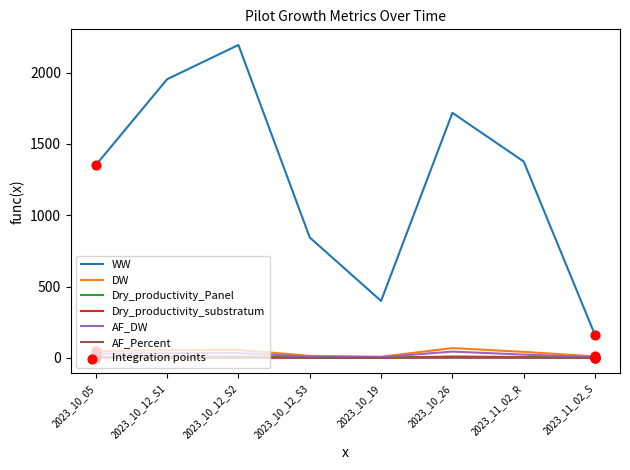

Which series changed the most between 2023_11_02_R and 2023_11_02_S?

WW